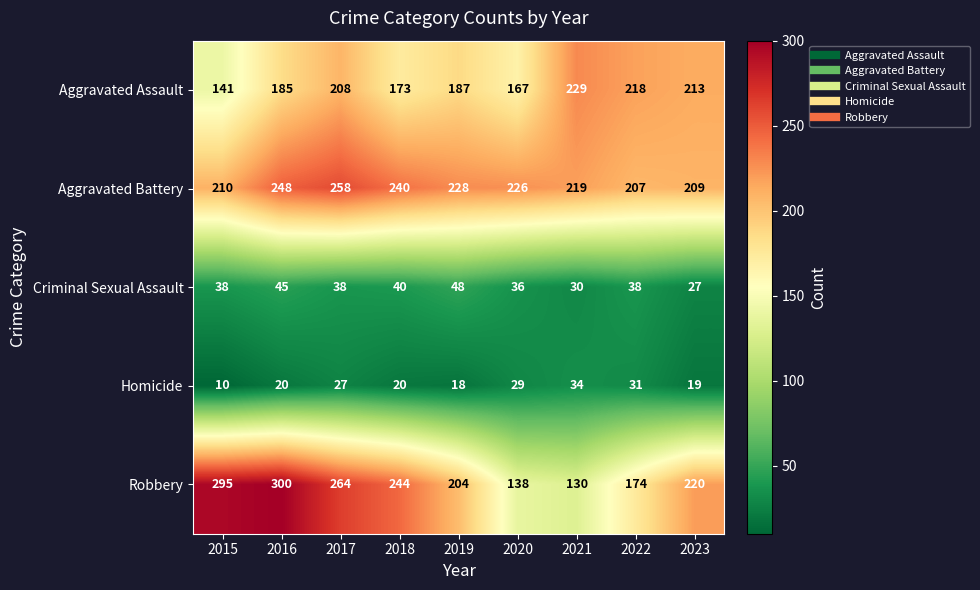

Which series has the largest total across all categories?

Aggravated Battery